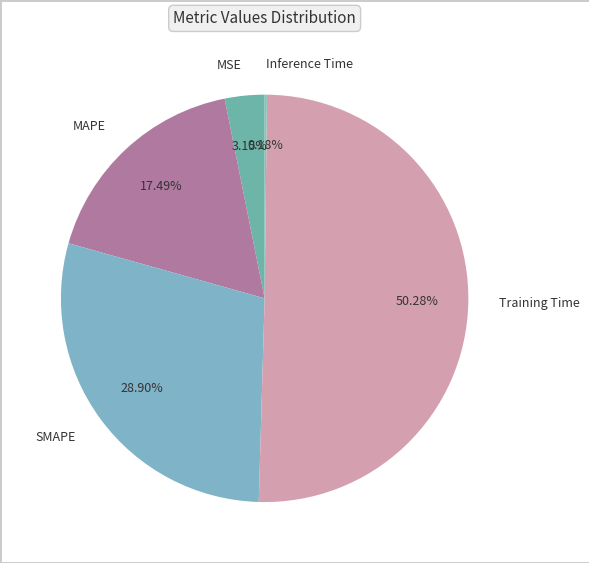

What is the largest slice in the pie chart?

Training Time